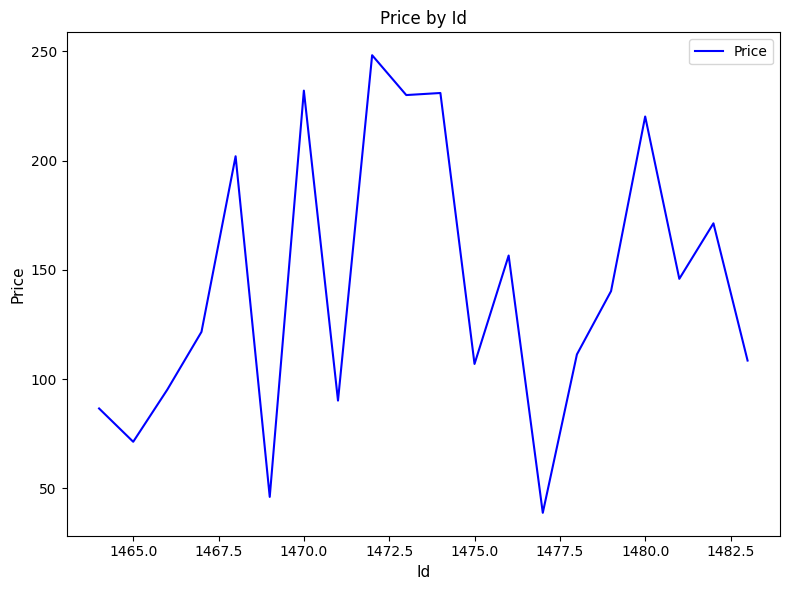

What is the difference between the maximum and minimum values?

209.5